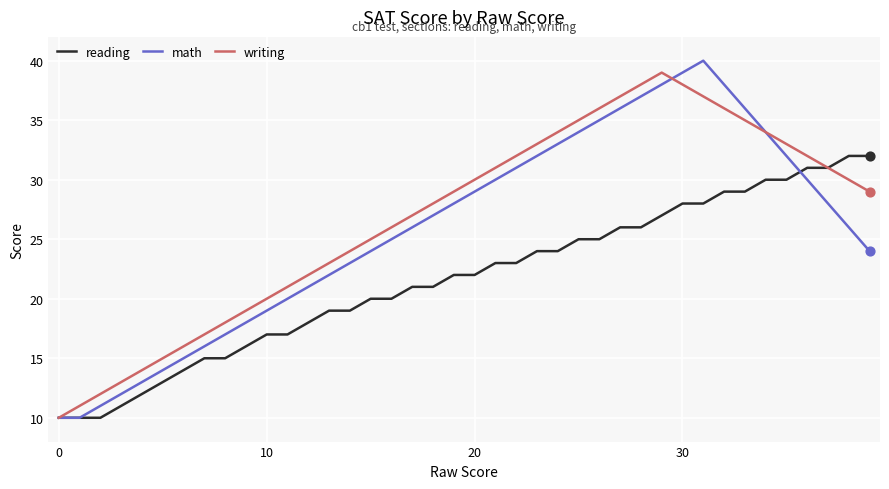

Which series has the widest spread of values?

math